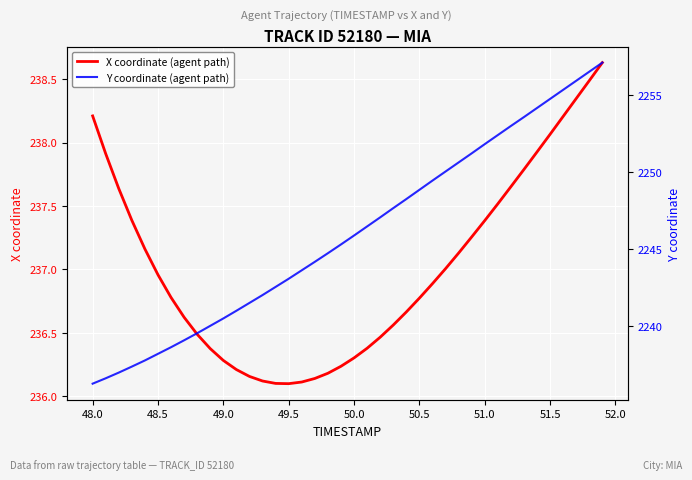

At 48.5, list the series in order from smallest to largest.

X coordinate (agent path), Y coordinate (agent path)